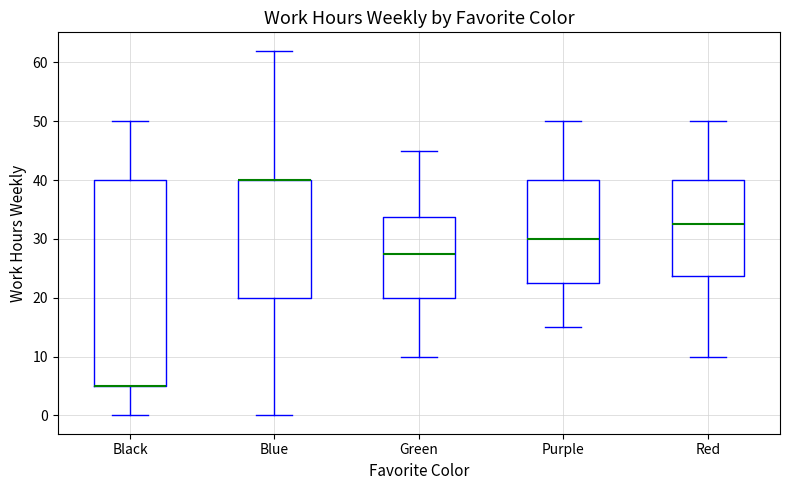

Reading left to right, read every box against the y-axis: the position of its median line, the range the box covers, and the ends of its whiskers. The values are not printed on the chart, so give them approximately, as read against the axis.

Black: median 5 (drawn on the box's lower edge), box 5 to 40, whiskers 0 to 50
Blue: median 40 (drawn on the box's upper edge), box 20 to 40, whiskers 0 to 62
Green: median 28, box 20 to 34, whiskers 10 to 45
Purple: median 30, box 23 to 40, whiskers 15 to 50
Red: median 33, box 24 to 40, whiskers 10 to 50